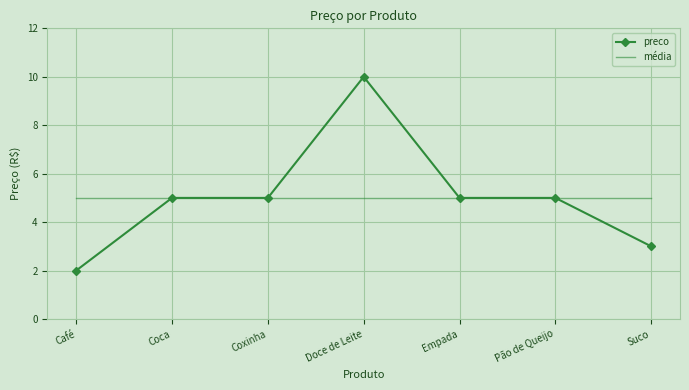

Which series has the largest range (max minus min)?

preco